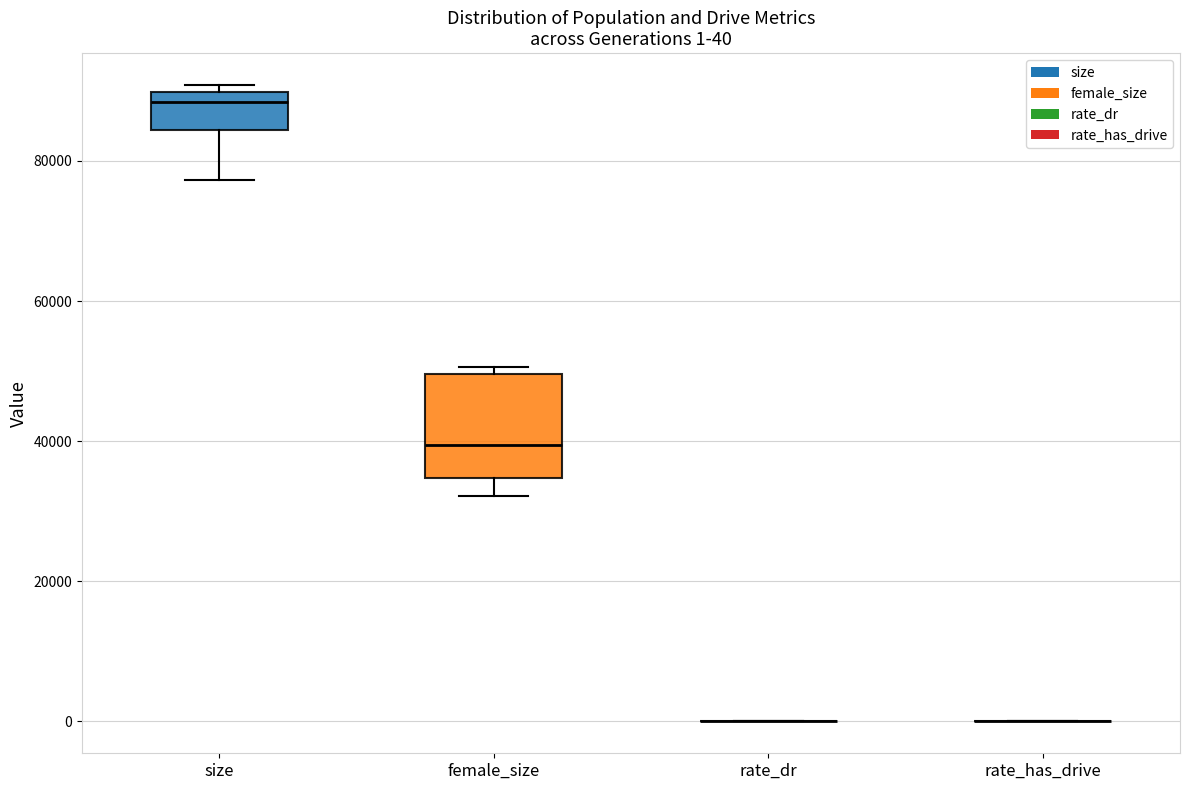

Which box is the tallest, from its lower edge to its upper edge?

female_size